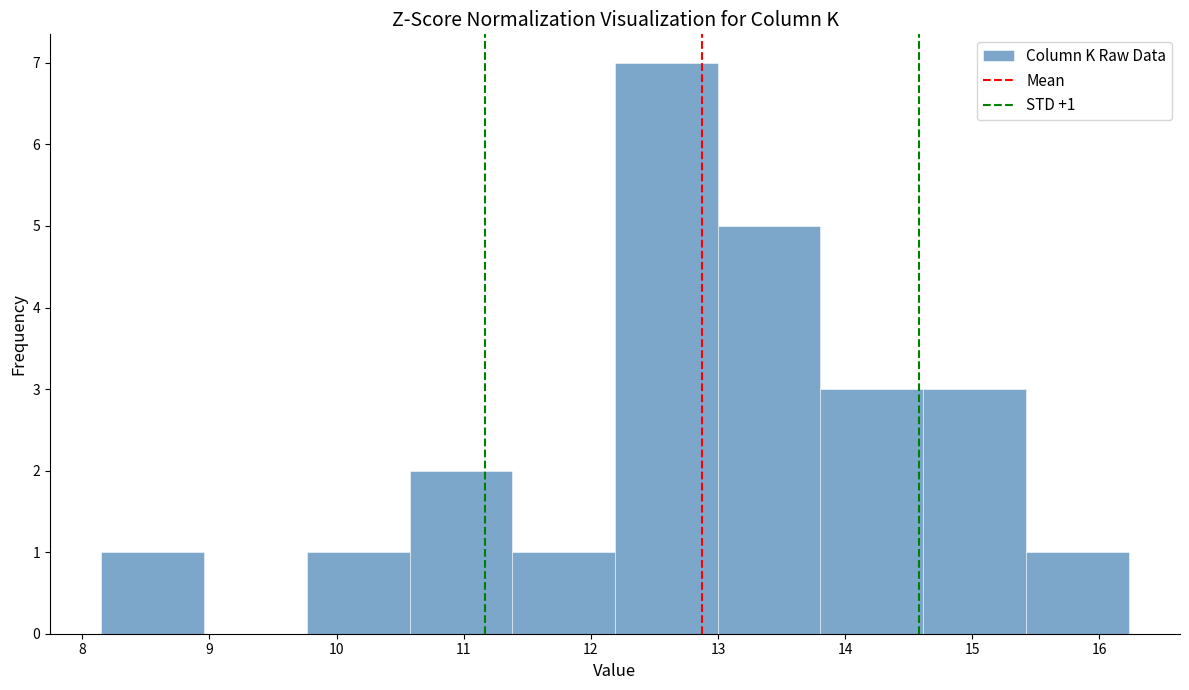

Which range on the x-axis has the tallest bar?

12.2 to 13.0